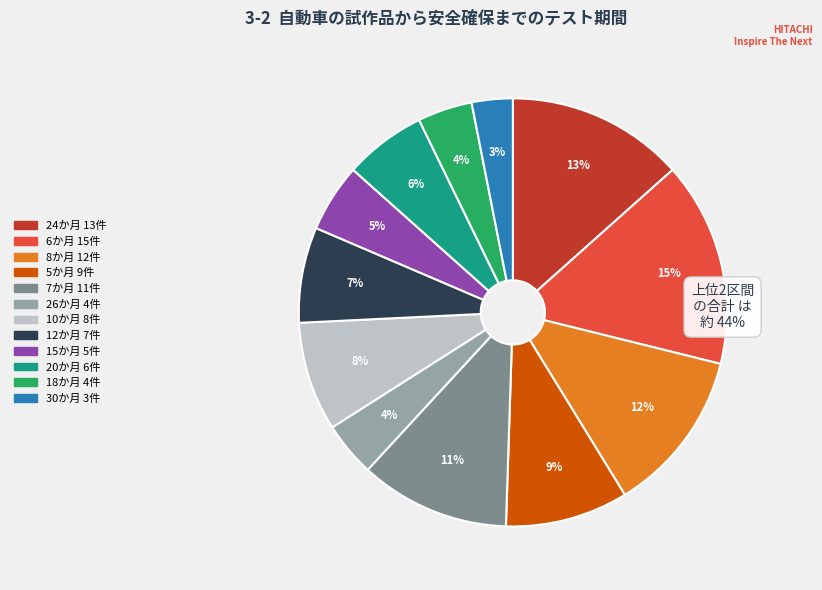

To the nearest percent, what is the average slice percentage?

8%